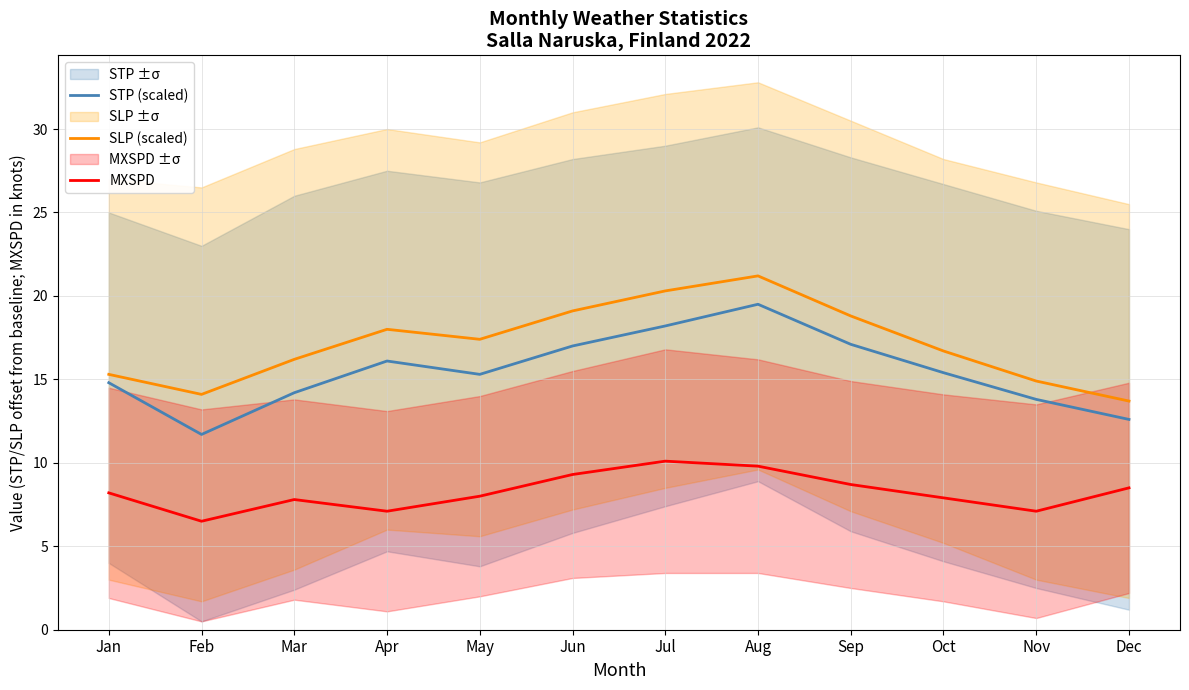

Which series has the largest range (max minus min)?

STP (scaled)